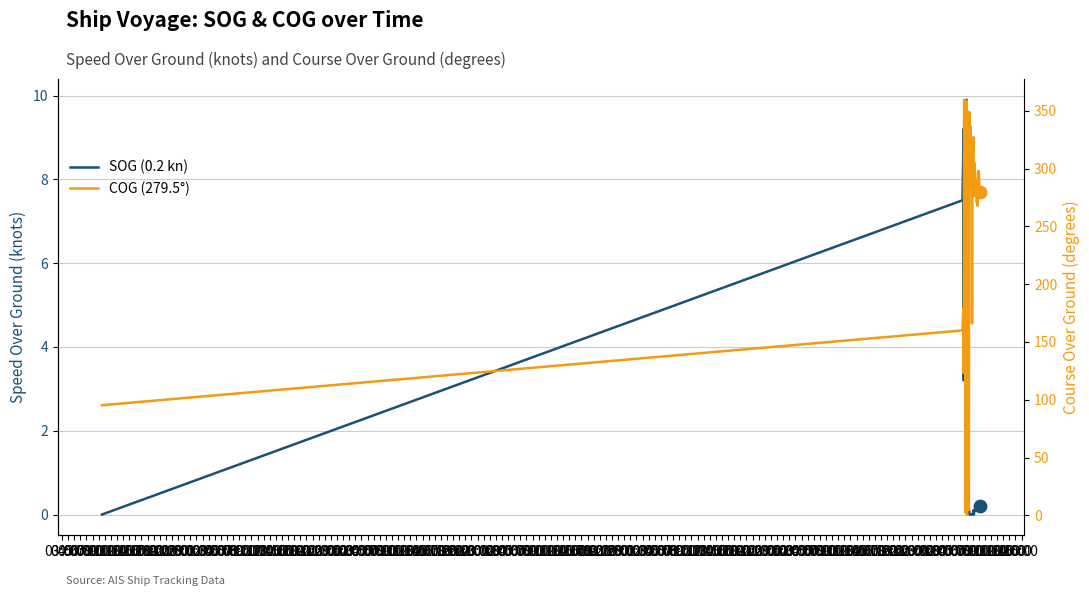

Is the value of COG (279.5°) at 03:00 greater than the value of SOG (0.2 kn) at 18:00?

Yes